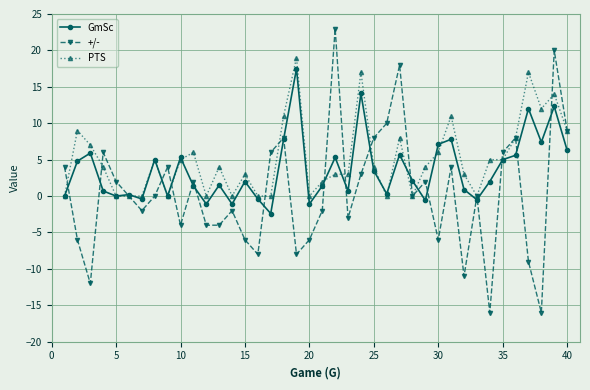

Which series has the widest spread of values?

+/-